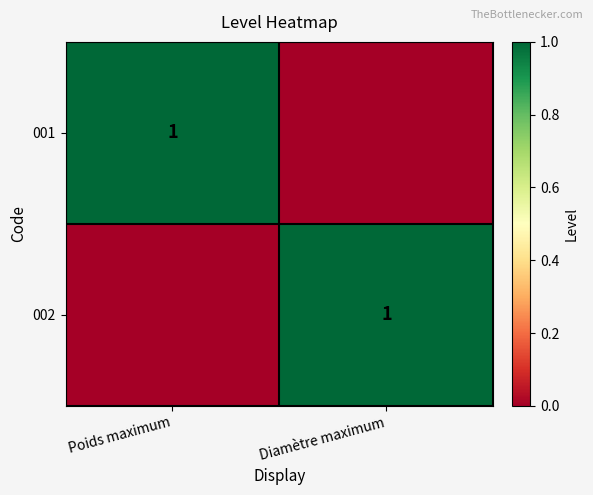

The value of 001 at Poids maximum is 1. True or false?

True